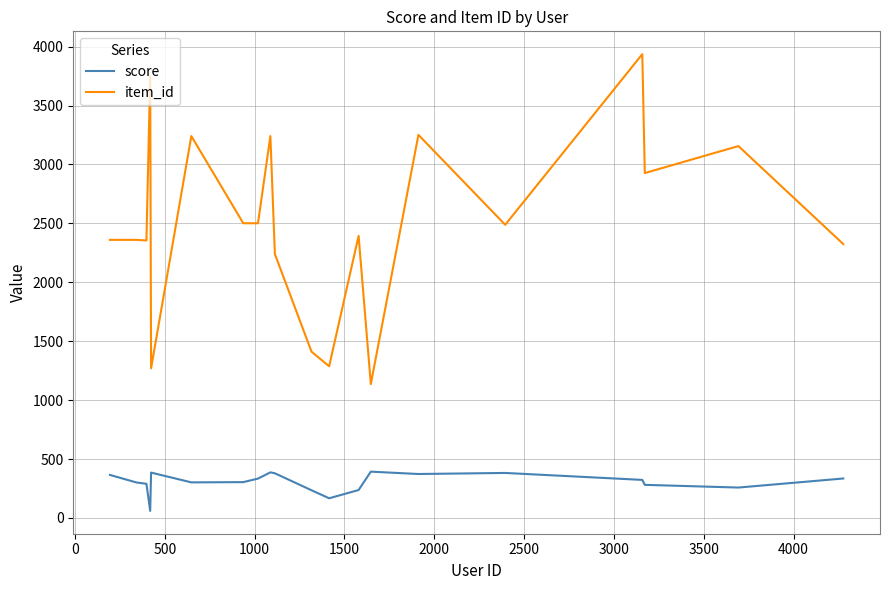

True or false: item_id and score intersect in this chart.

False